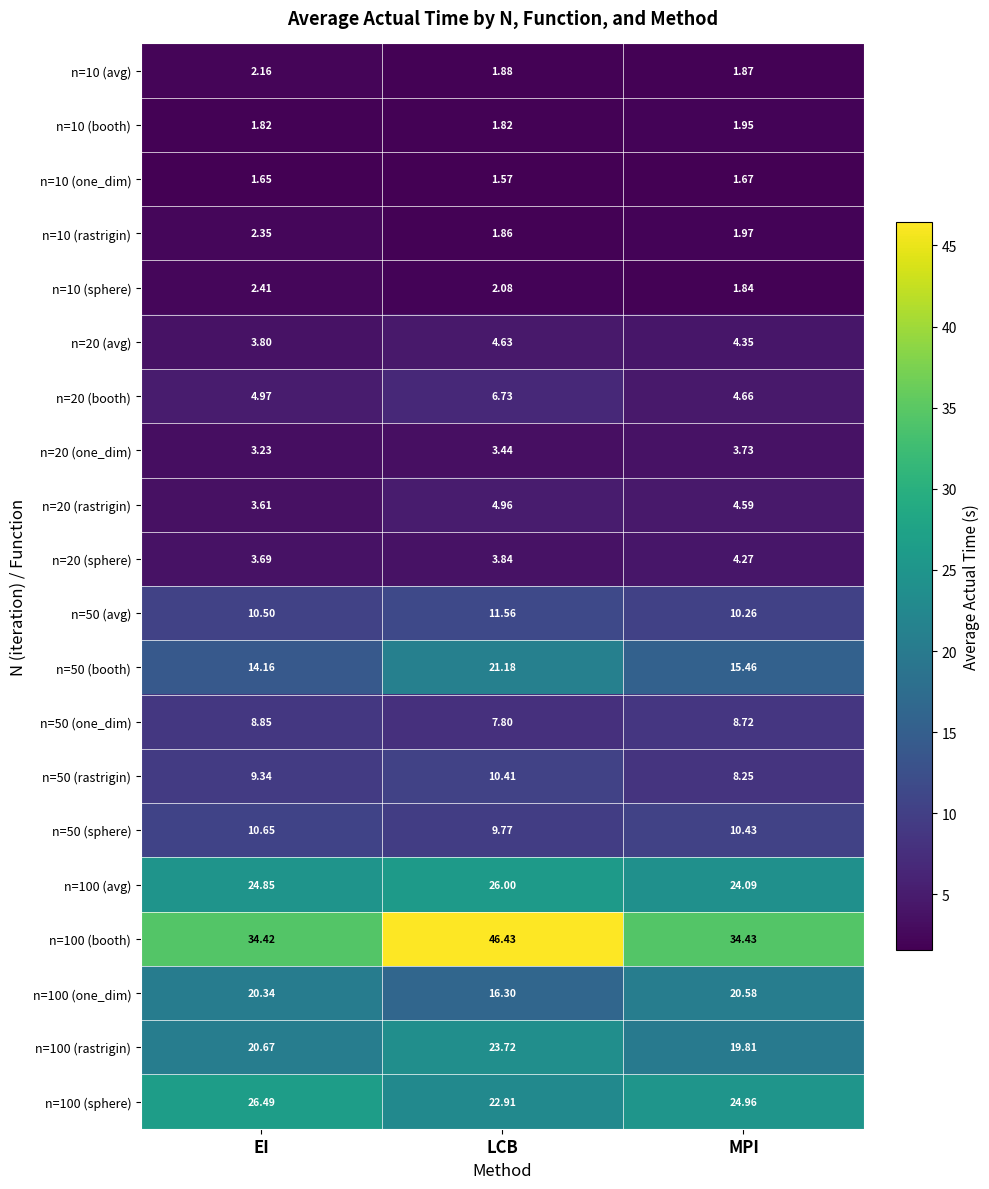

Which label corresponds to the largest value in the chart?

LCB